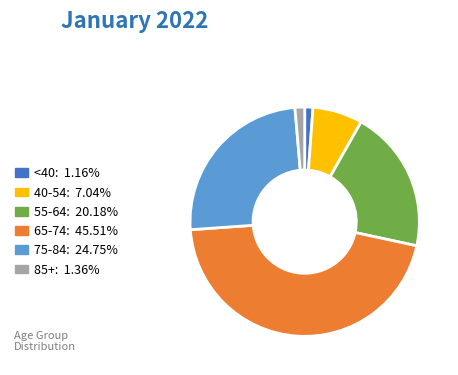

Does any single category account for the majority?

No